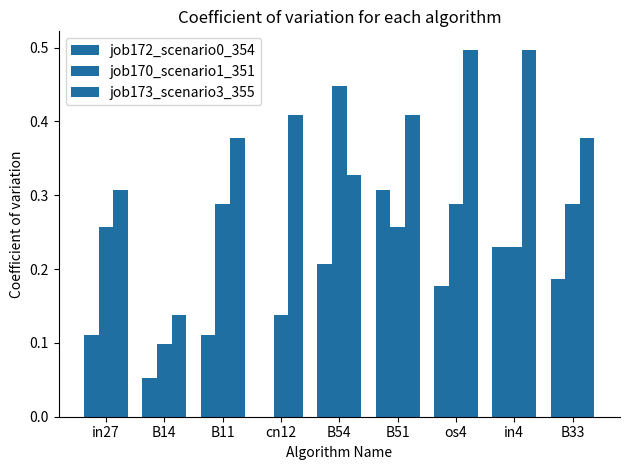

How many series are shown in this chart?

3